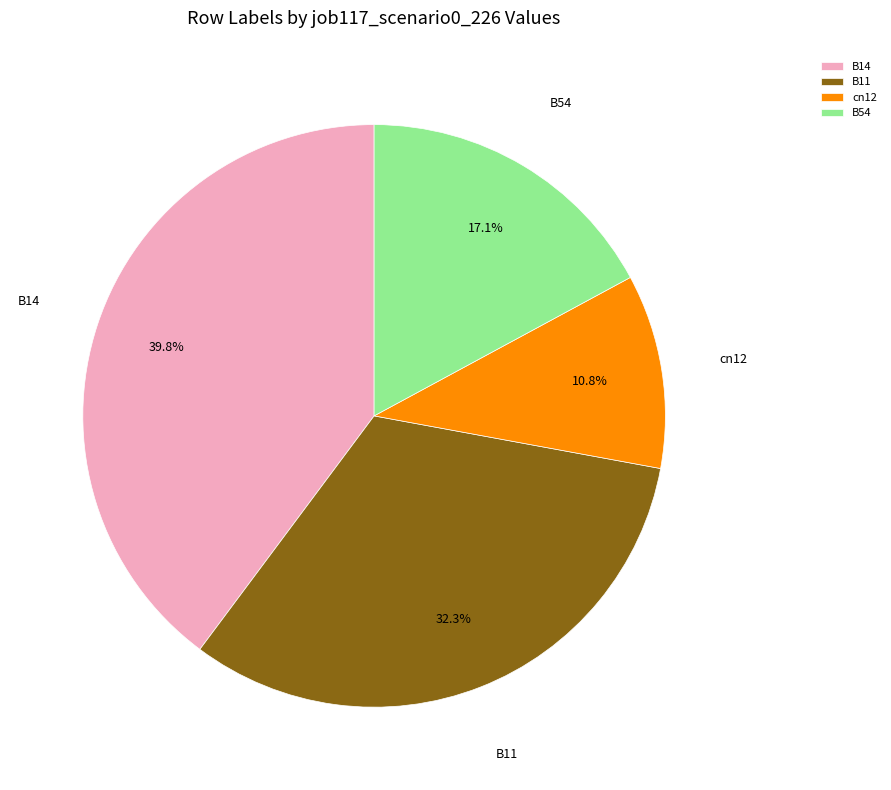

Which category has the biggest portion of the pie?

B14